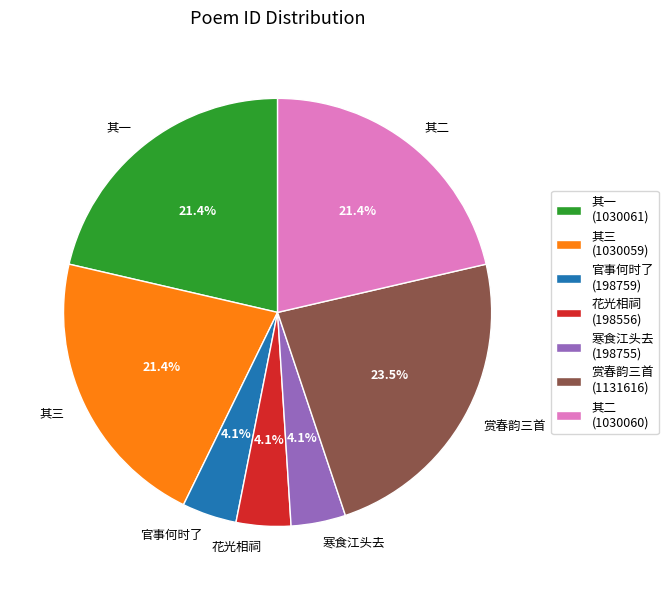

Is there any slice that represents more than half of the pie?

No